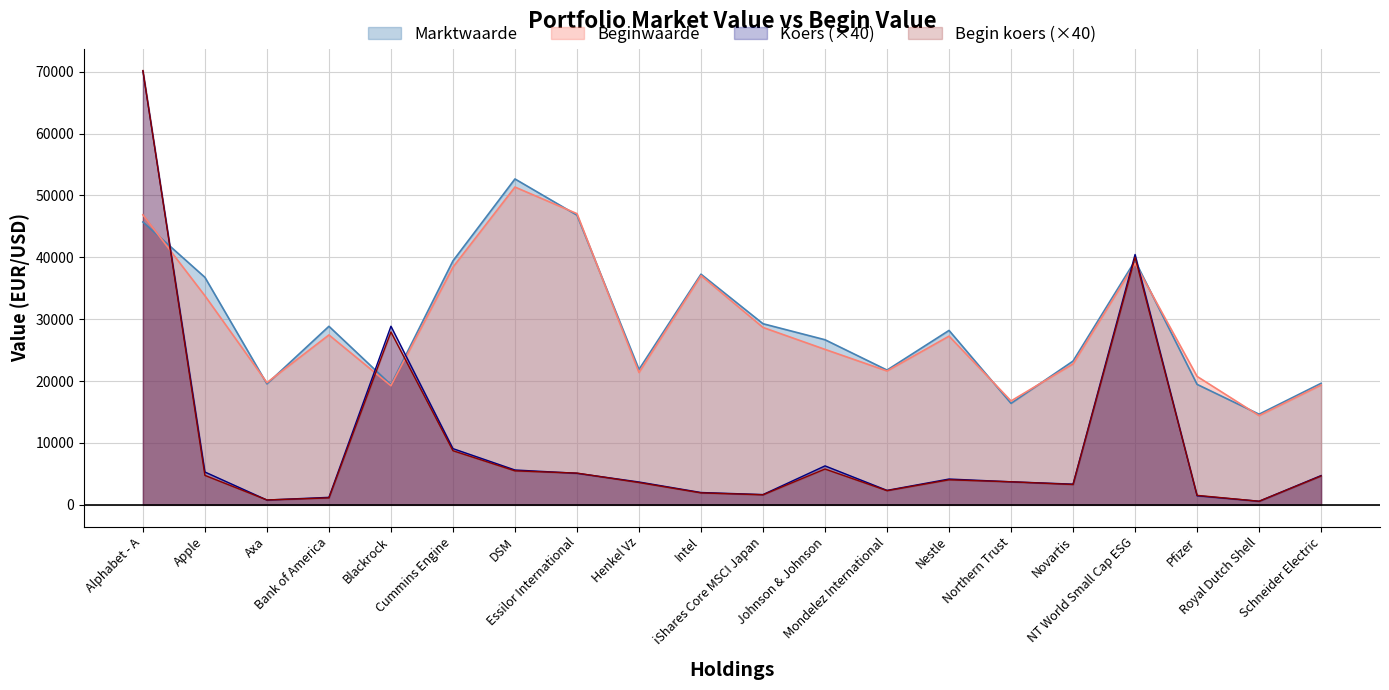

Which series has the largest total across all categories?

Marktwaarde